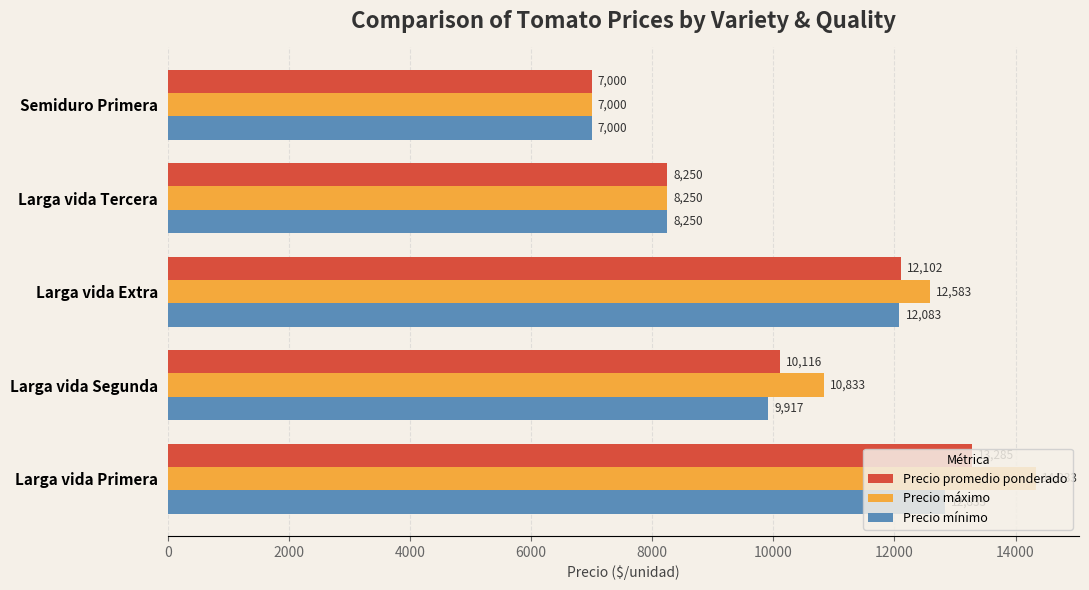

At how many categories does at least one series exceed 8748?

3